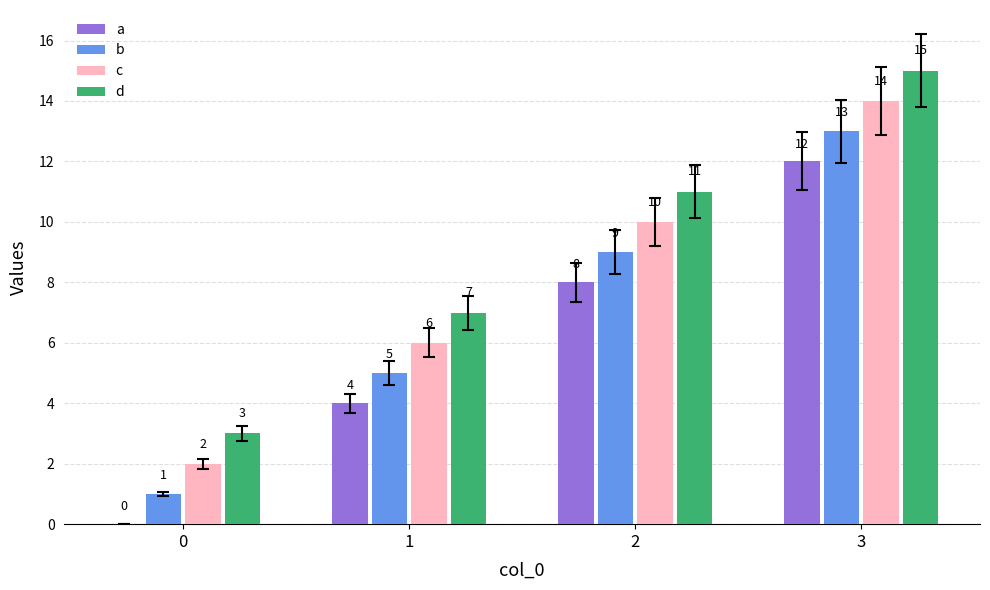

Which series has the largest total across all categories?

d